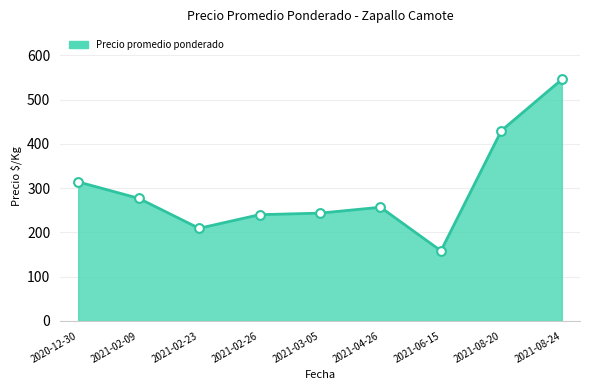

Which has a higher value, 2021-03-05 or 2021-04-26?

2021-04-26